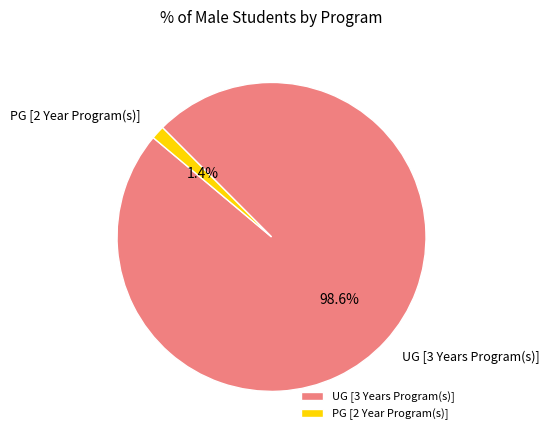

To the nearest percent, what is the difference between the largest and smallest slice percentages?

97%